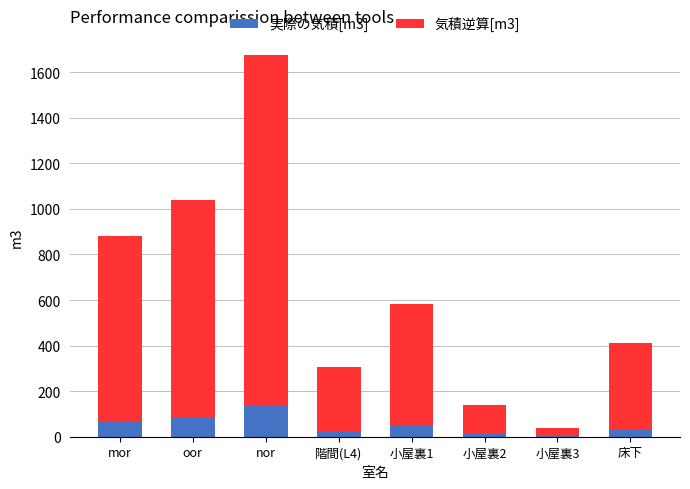

What is the maximum value for 実際の気積[m3]?

134.6